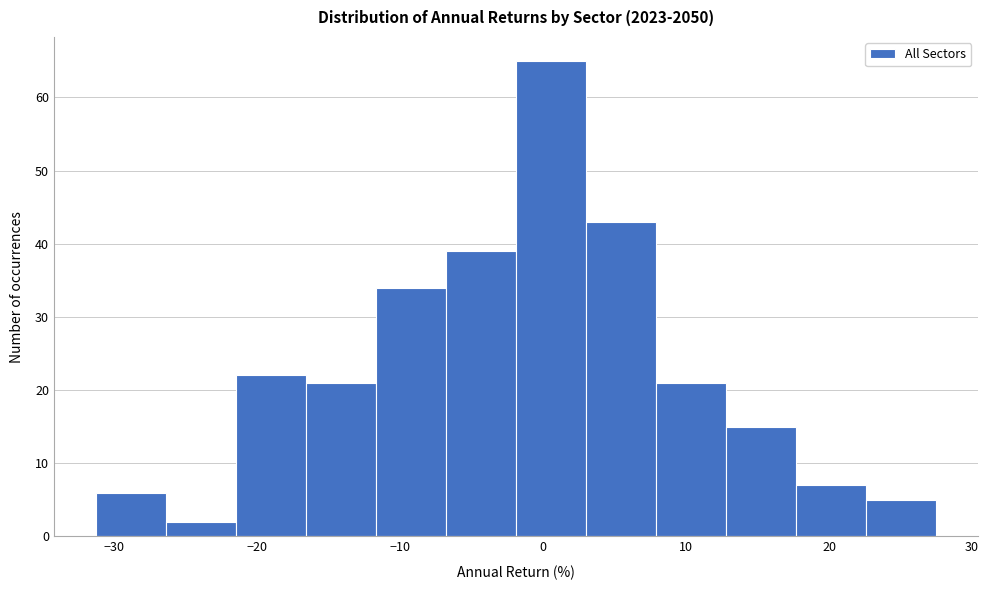

Reading left to right, transcribe this chart: for each bar, give the range it covers on the x-axis and its height. Neither the bar edges nor the heights are printed on the chart, so give them approximately, as read against the axes.

-31 to -26: 6
-26 to -21: 2
-21 to -17: 22
-17 to -12: 21
-12 to -7: 34
-7 to -2: 39
-2 to 3: 65
3 to 8: 43
8 to 13: 21
13 to 18: 15
18 to 23: 7
23 to 27: 5